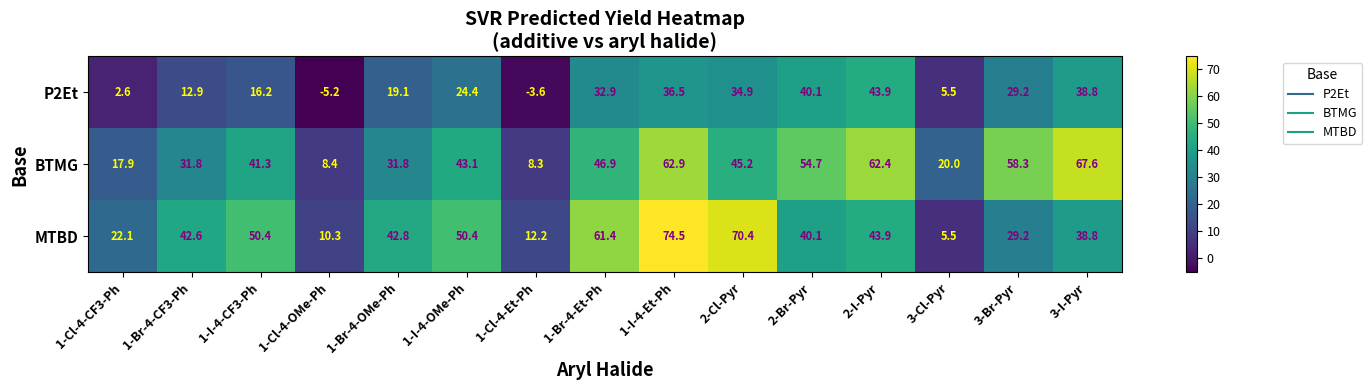

Is the value of BTMG at 1-Cl-4-Et-Ph greater than the value of MTBD at 2-Br-Pyr?

No